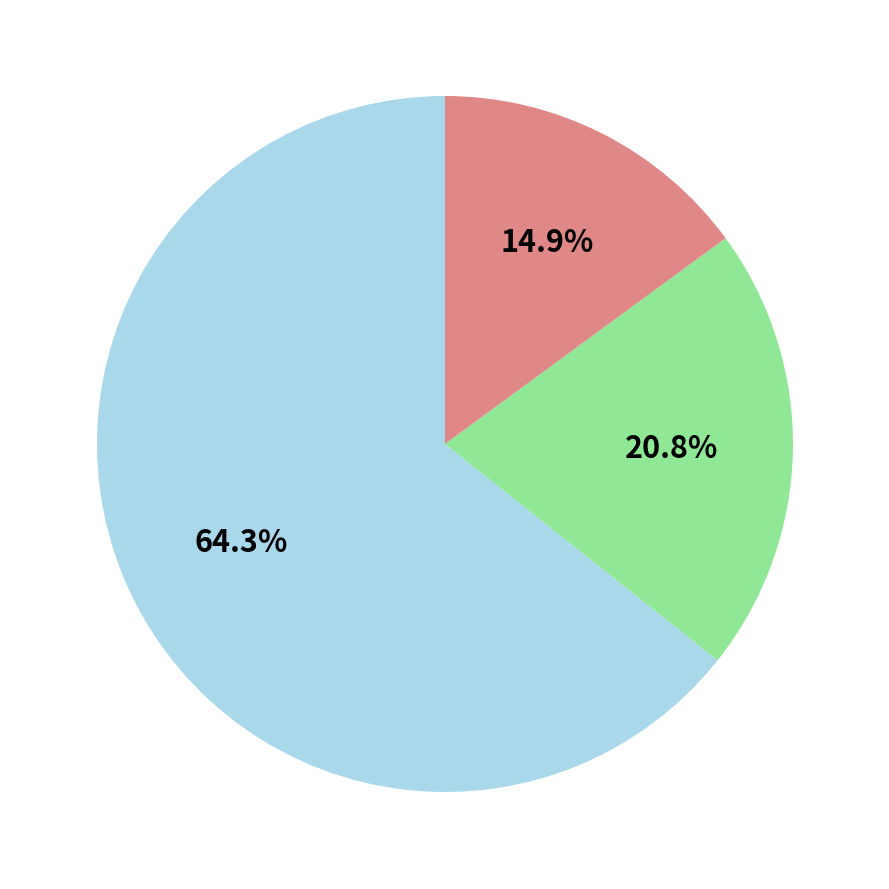

Is there a majority slice in this chart?

Yes